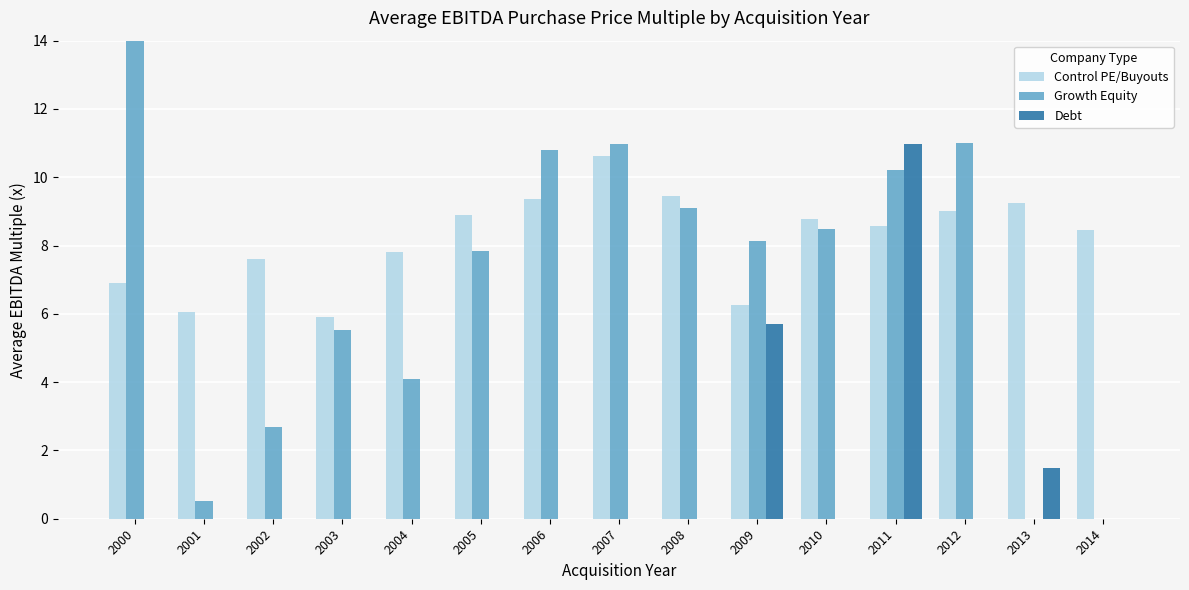

At which label does Debt reach its peak?

2011